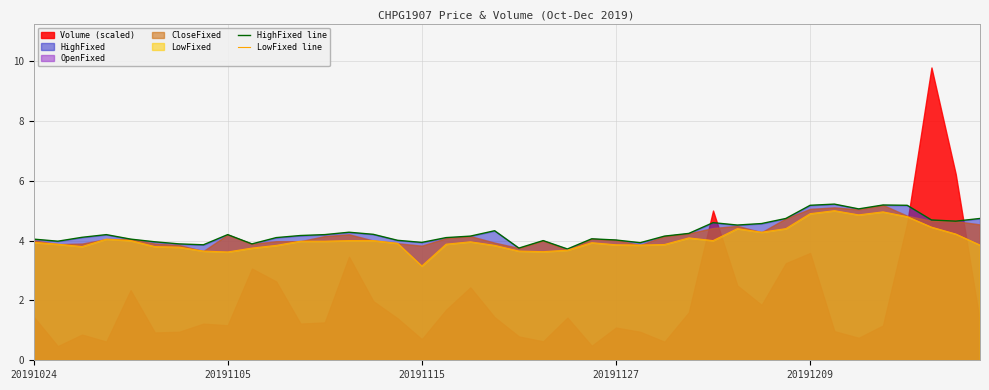

What is the lowest value of the LowFixed line series?

3.1